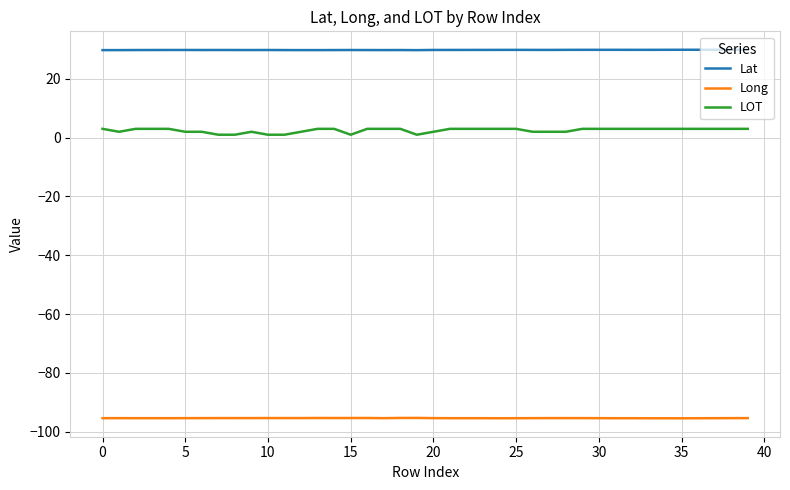

What is the highest value of the Lat series?

29.9